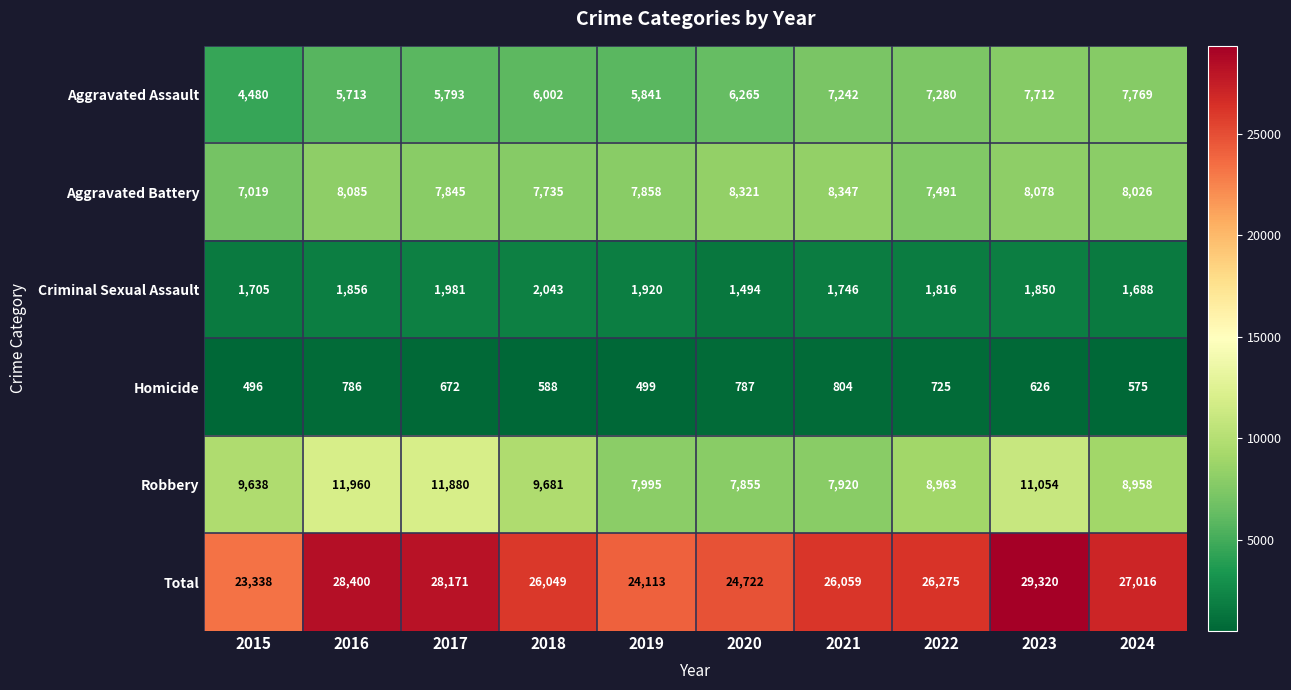

Which series has the widest spread of values?

Total